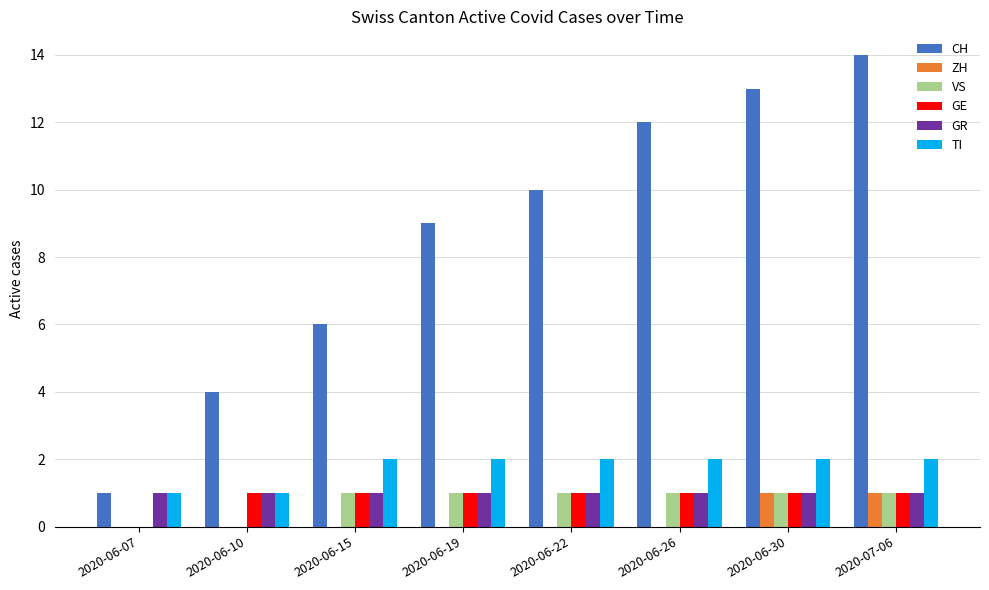

What is the sum of all CH values?

69